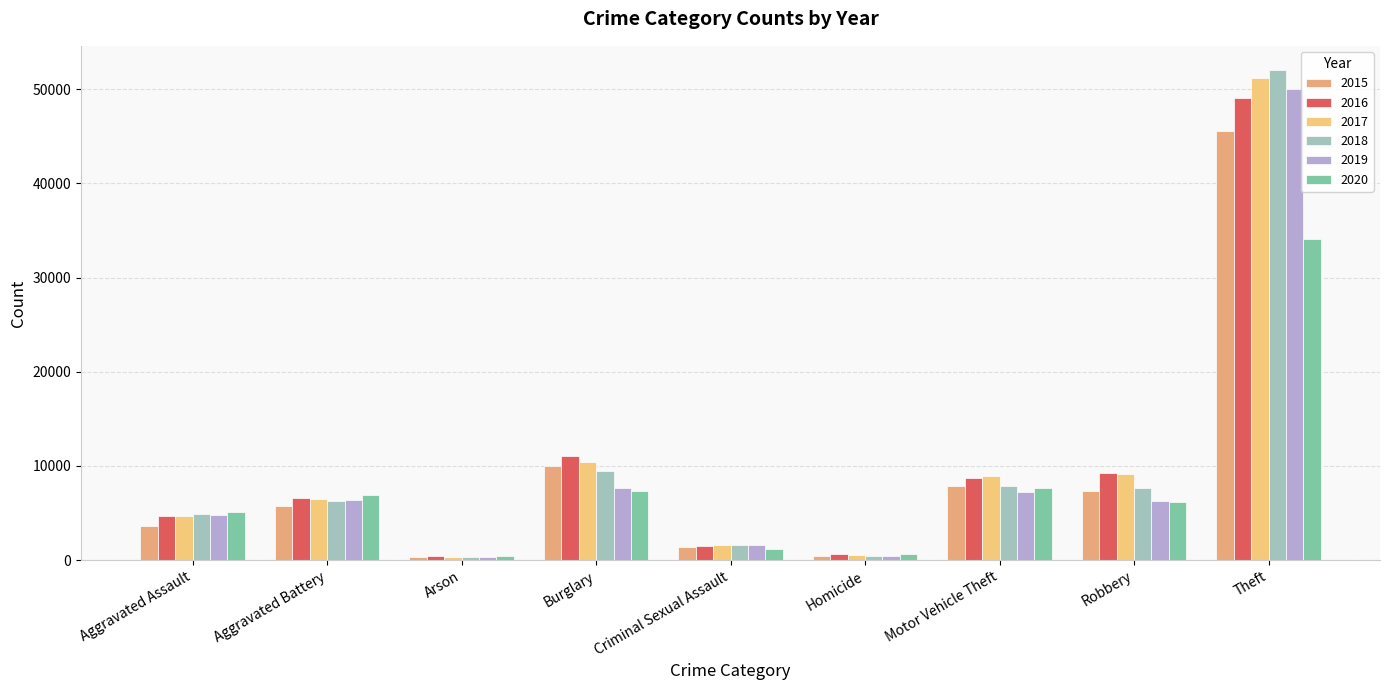

Does the chart contain any negative values?

No